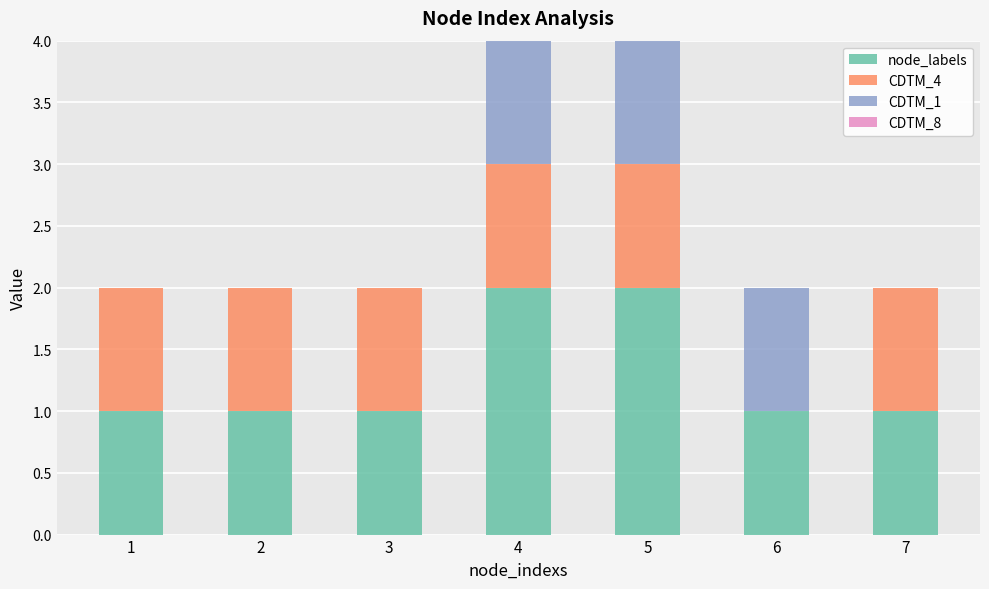

The value of node_labels at 4 is 3. True or false?

False